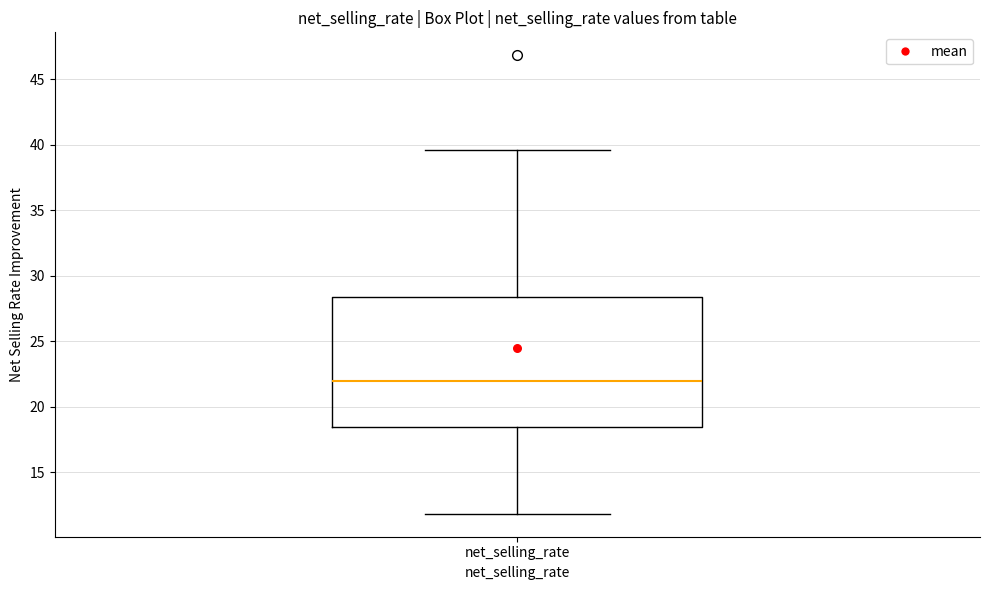

Where does the upper whisker of the box for net_selling_rate end on the y-axis? The values are not printed on the chart, so give them approximately, as read against the axis.

39.5